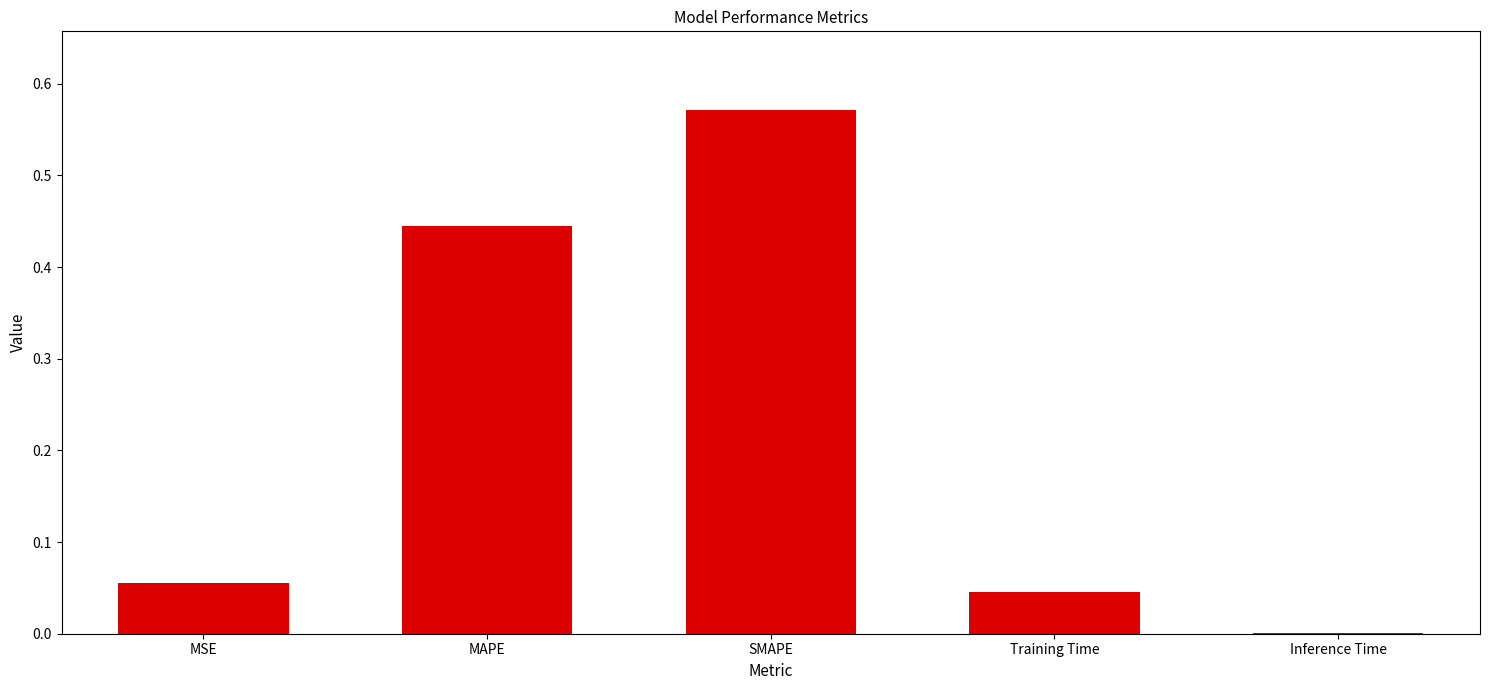

The chart shows a value of 0.0 at Inference Time. True or false?

True